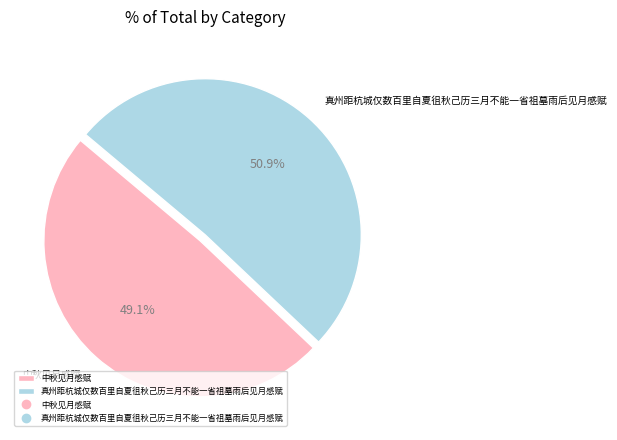

To the nearest percent, what is the difference between the 中秋见月感赋 and 真州距杭城仅数百里自夏徂秋己历三月不能一省祖墓雨后见月感赋 slice percentages?

2%